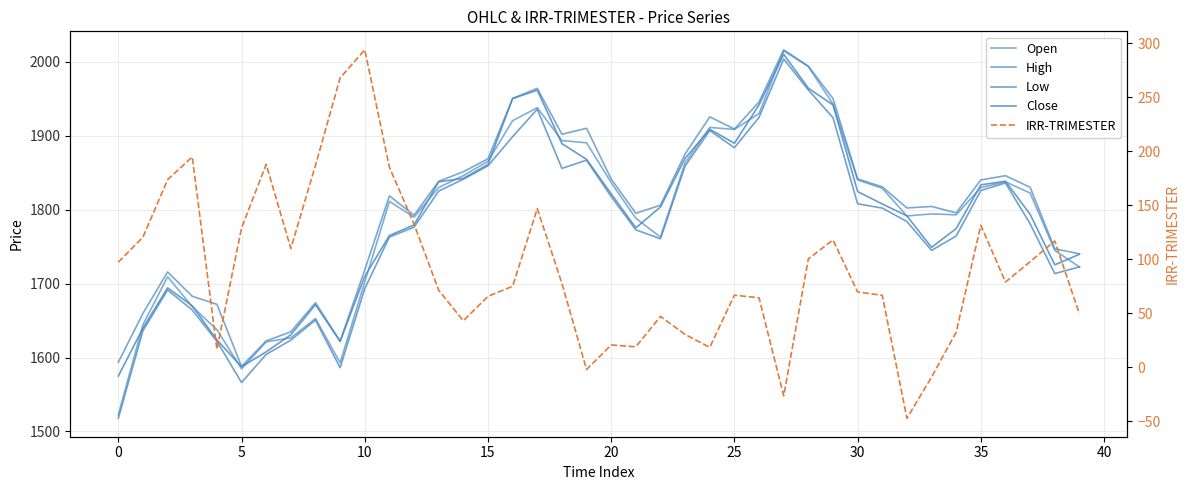

What is the greatest value displayed?

2016.4